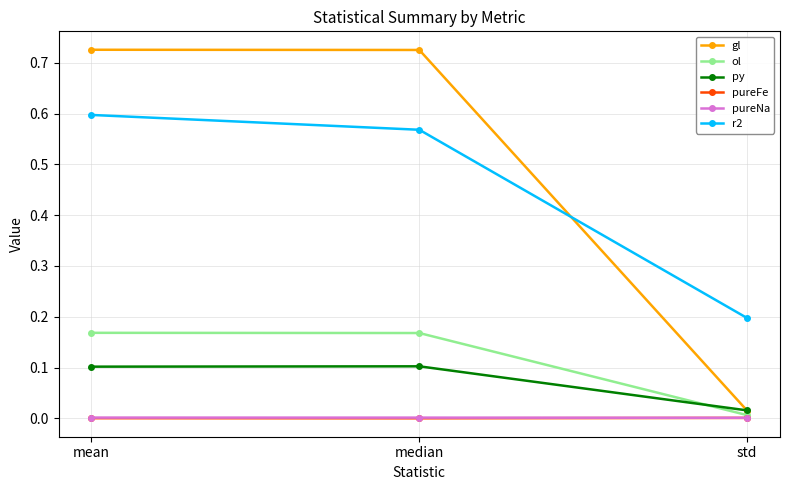

Which category has the lowest value in the py series?

std